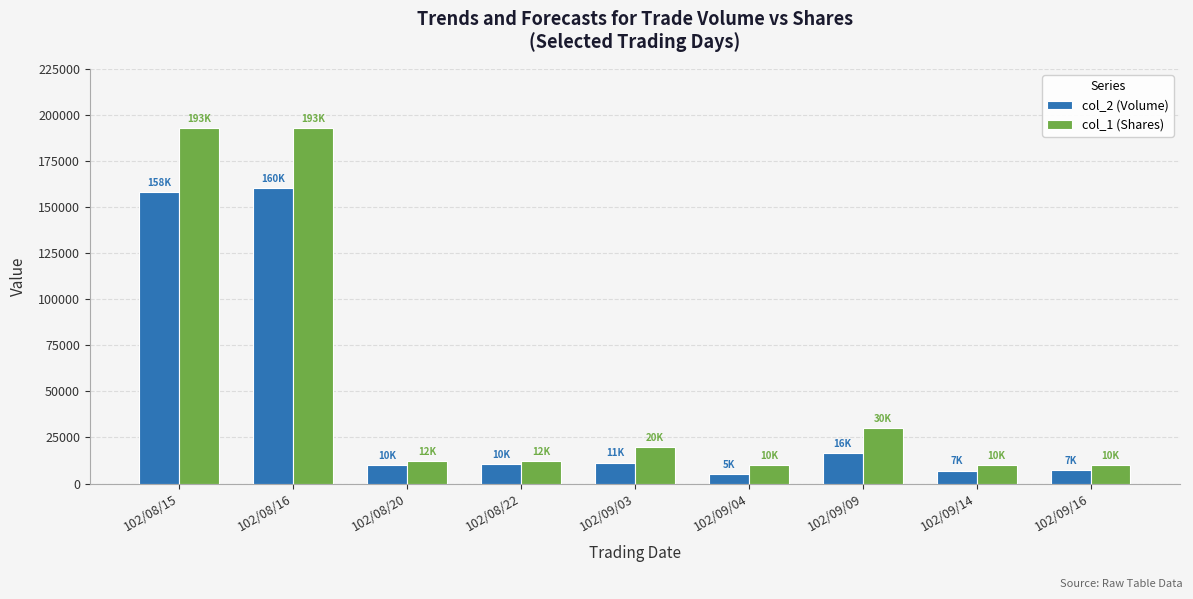

What is the maximum value for col_2 (Volume)?

160190